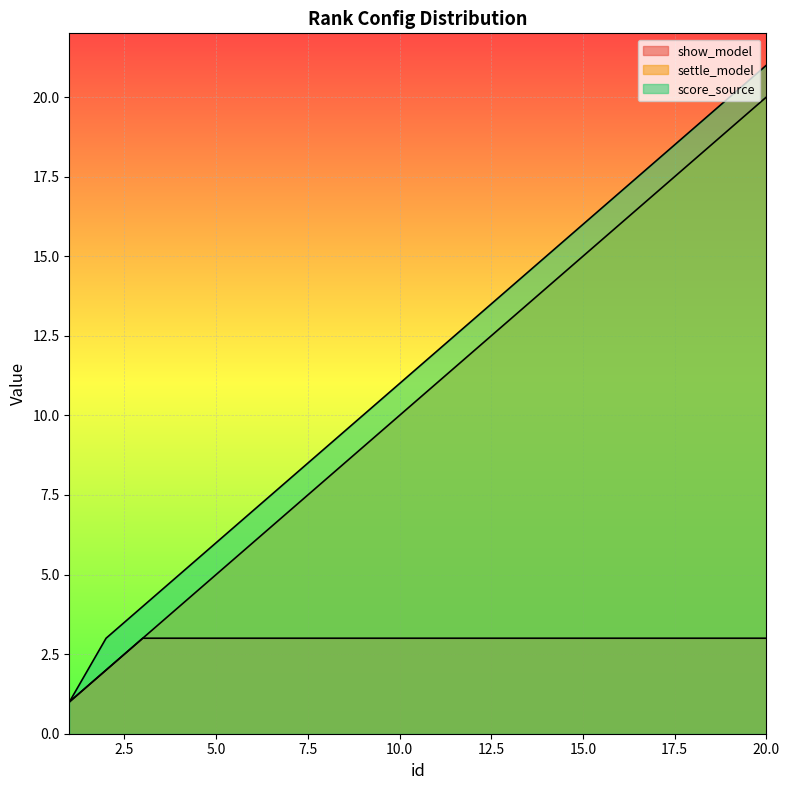

True or false: score_source has more than 0 interior local peaks.

False